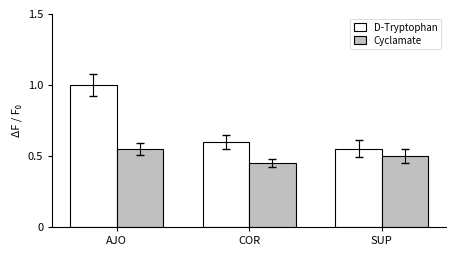

Which label corresponds to the largest value in the chart?

AJO